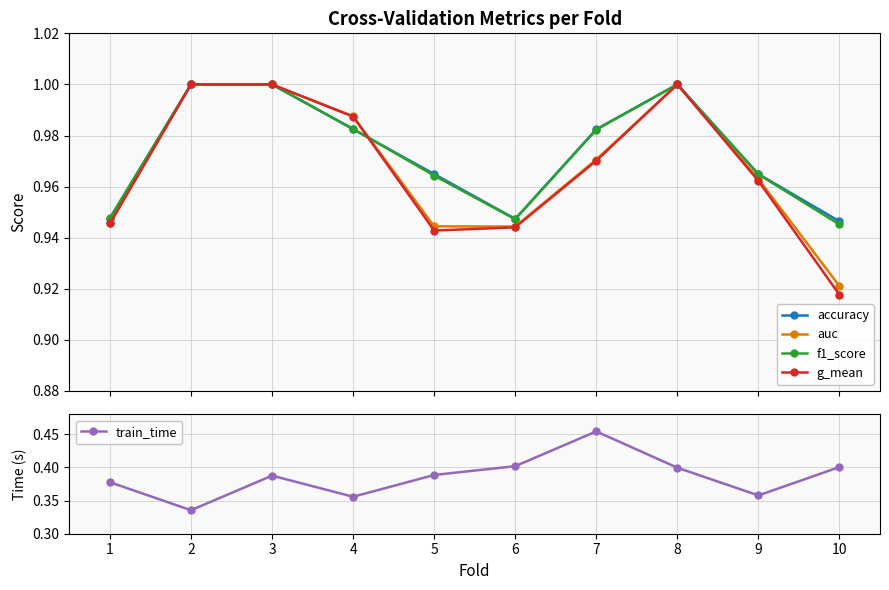

What is the sum of all g_mean values?

9.7